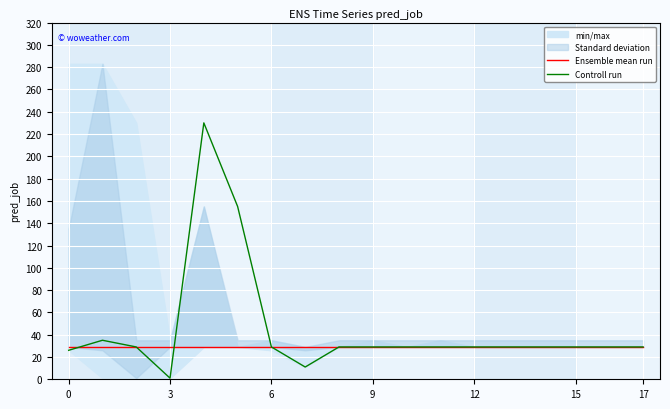

How many interior local peaks does the Controll run series have?

2